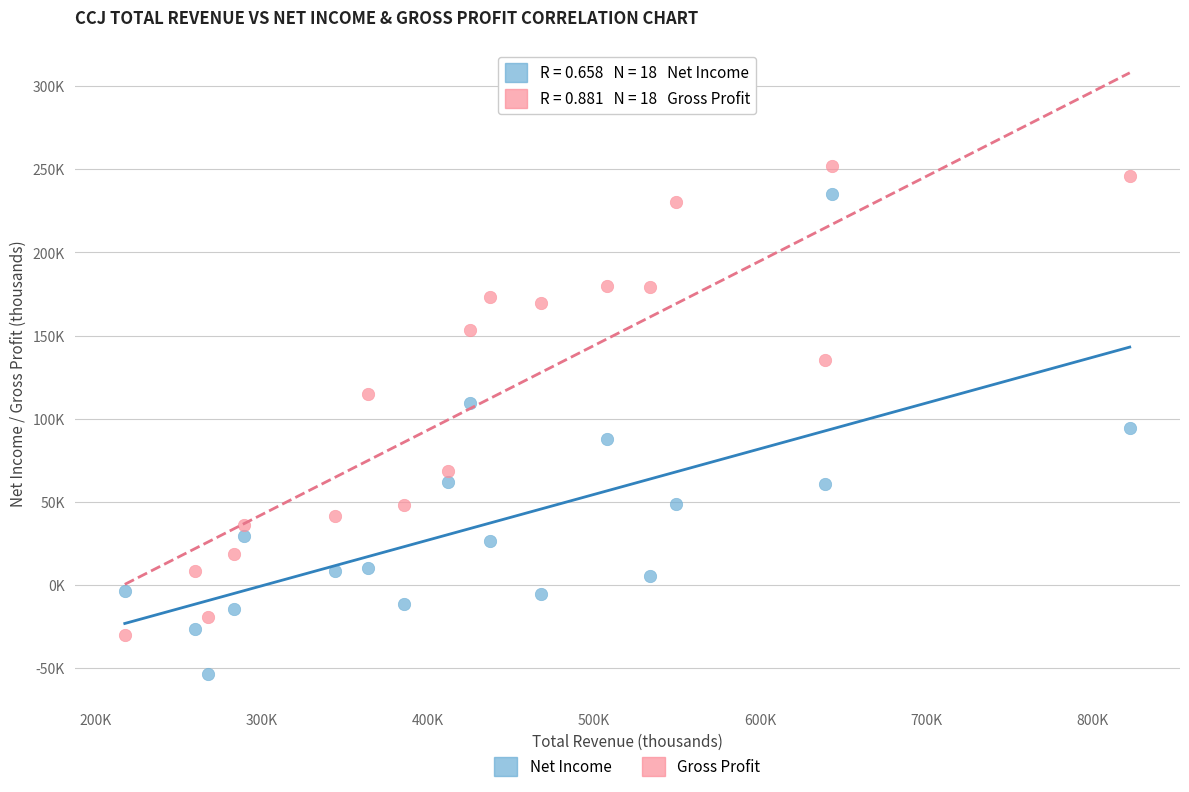

What are all the series names shown in the legend?

Net Income, Gross Profit